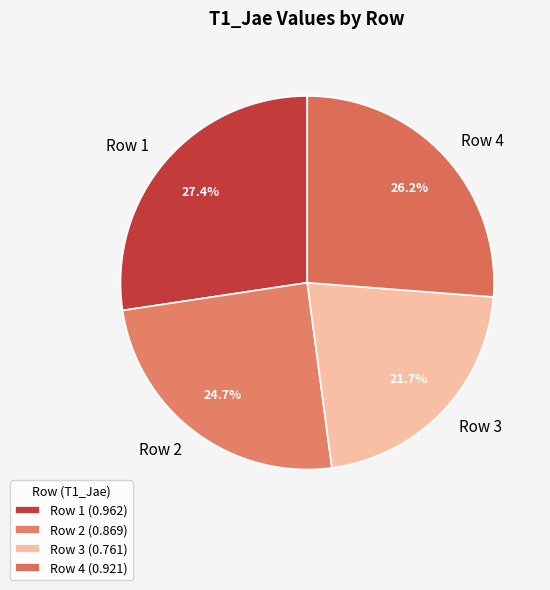

Count the number of slices in the pie.

4